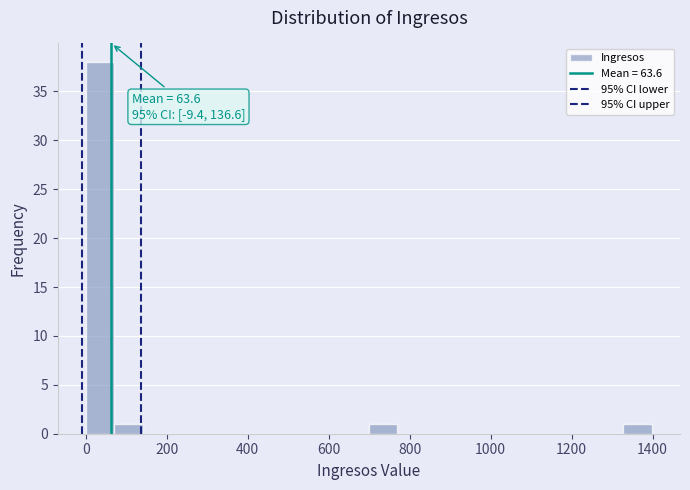

Around what value on the x-axis is the tallest bar? Give the approximate position of its centre, as read against the axis.

40